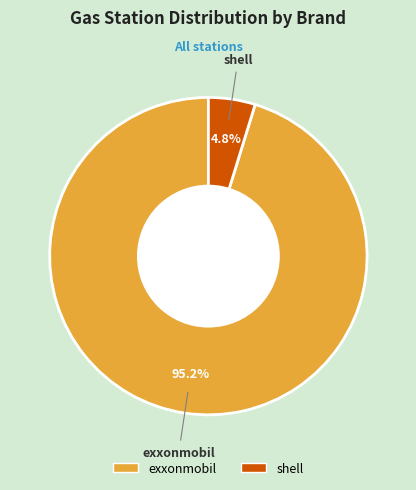

Does shell account for over 50% of the chart?

No